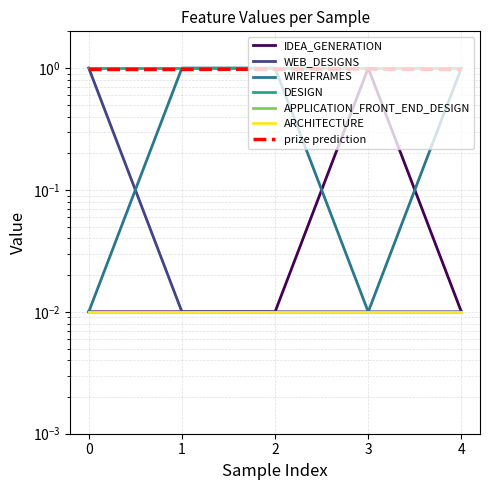

The value of IDEA_GENERATION at 0.0 is 0.0. True or false?

False